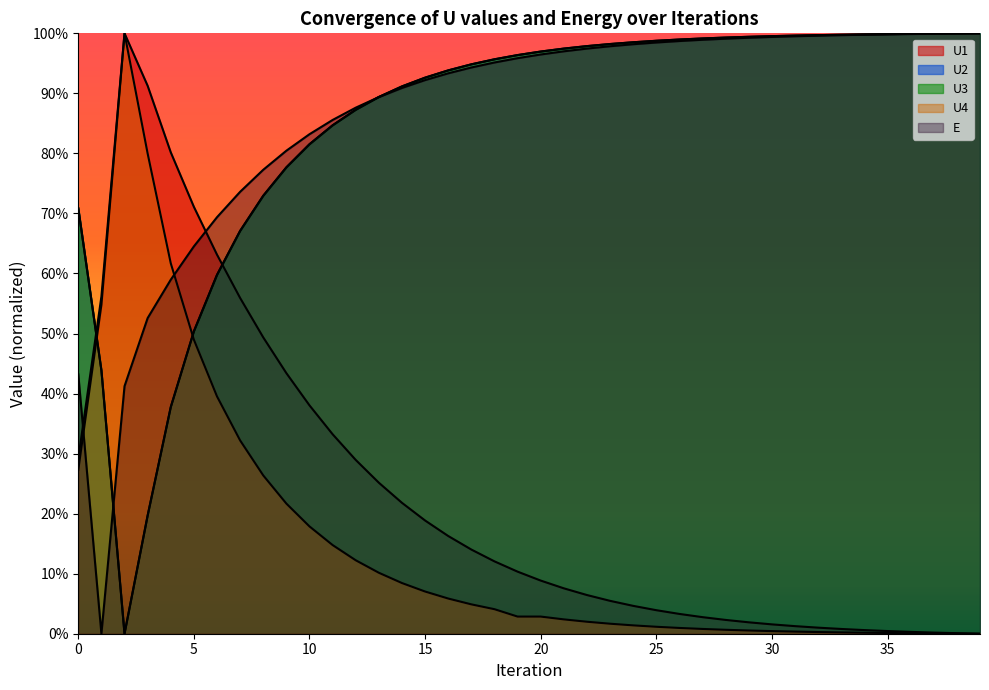

Which label corresponds to the largest value in the chart?

2